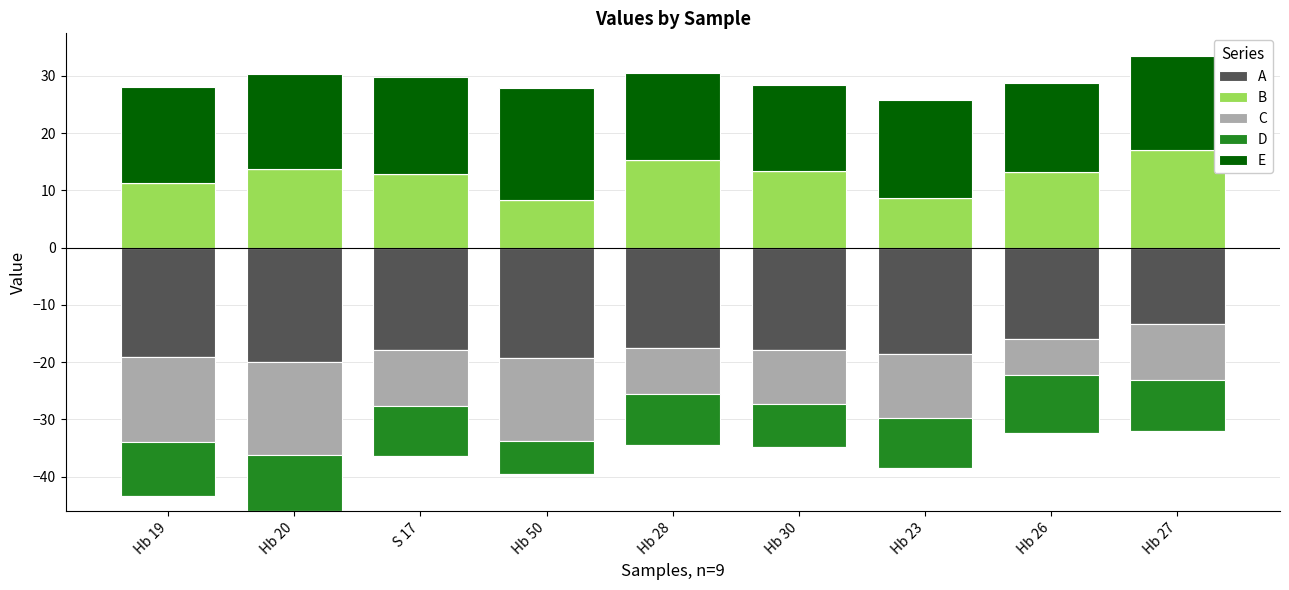

Where does the E series first go above 16?

Hb 19